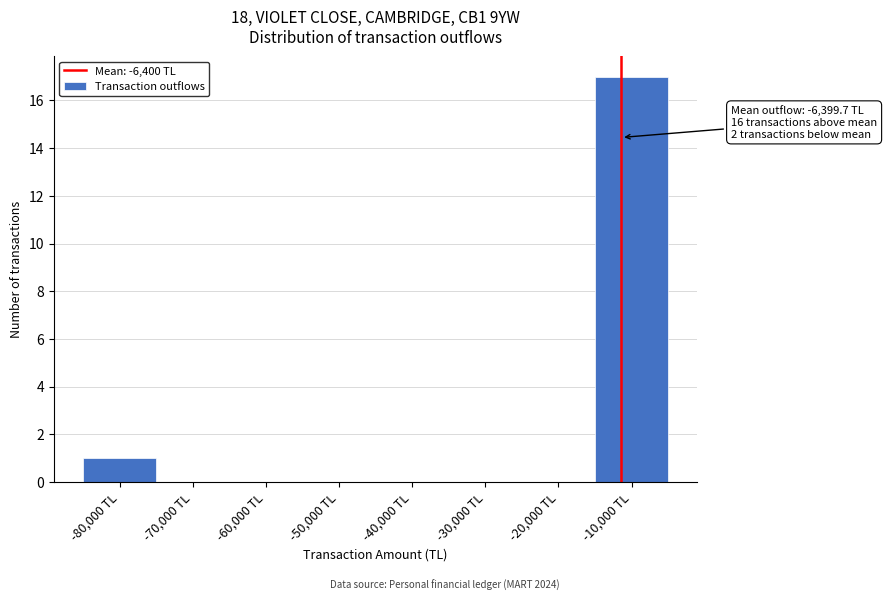

Reading right to left, extract all data points from this chart.

-10,000 TL=17	-20,000 TL=0	-30,000 TL=0	-40,000 TL=0	-50,000 TL=0	-60,000 TL=0	-70,000 TL=0	-80,000 TL=1